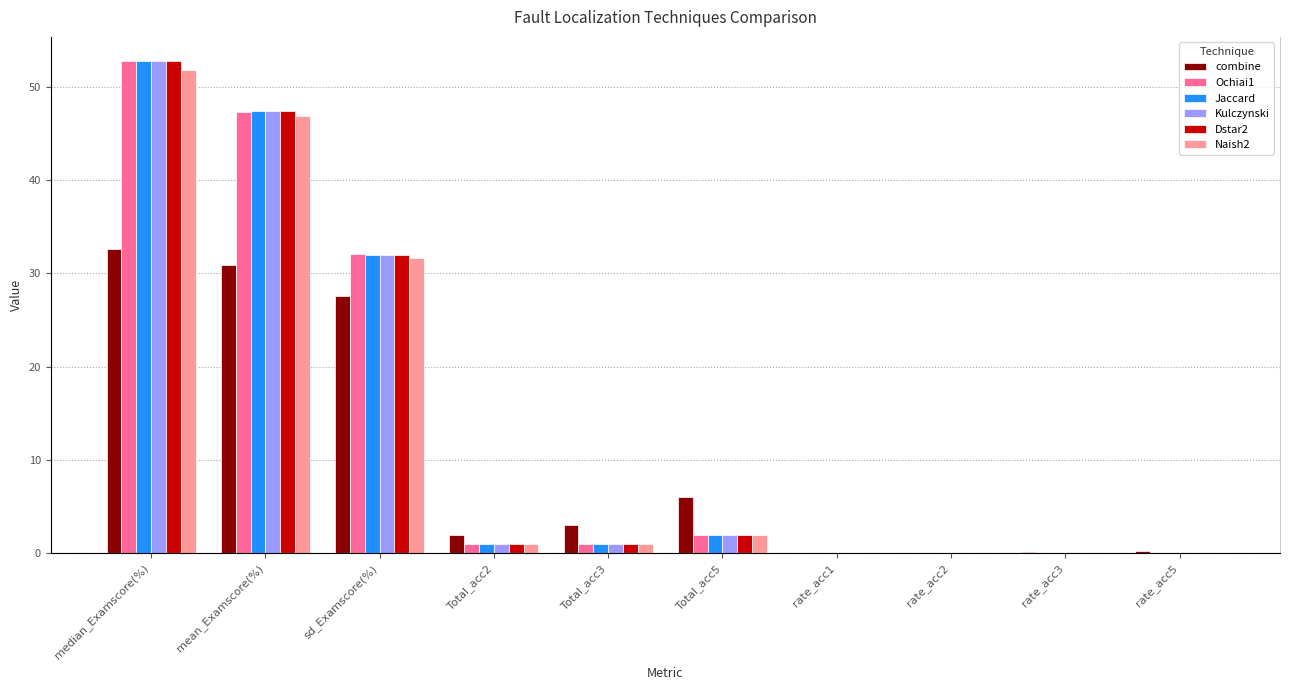

Between median_Examscore(%) and Total_acc5, which is larger?

median_Examscore(%)